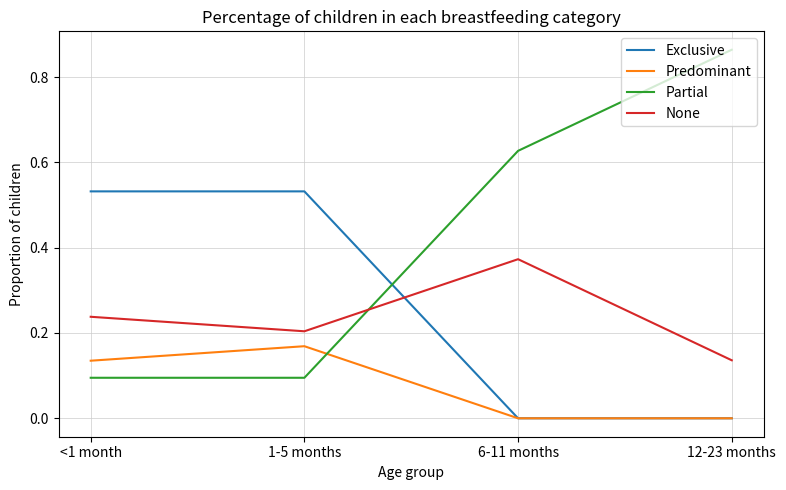

Which label corresponds to the largest value in the chart?

12-23 months